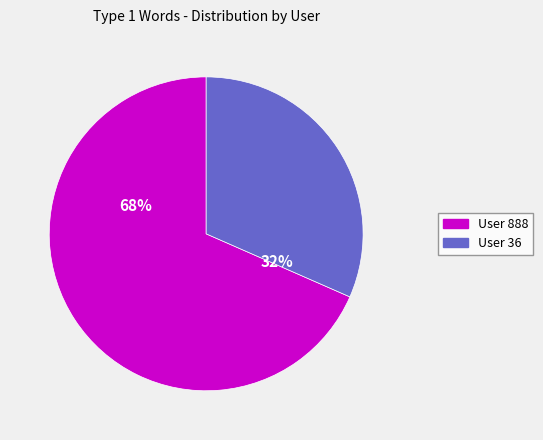

Is there any slice that represents more than half of the pie?

Yes